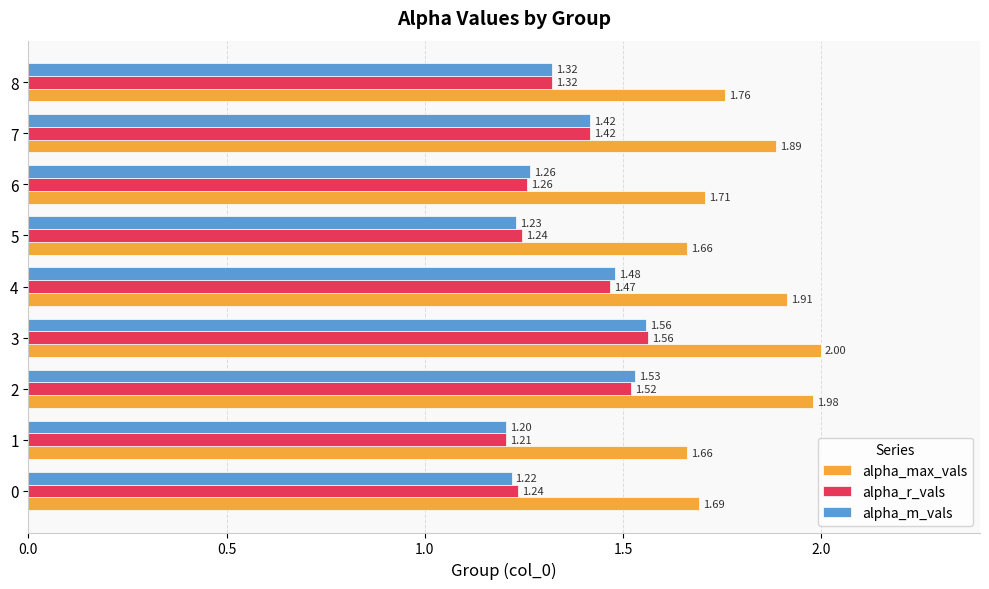

Which category has the lowest value in the alpha_max_vals series?

1